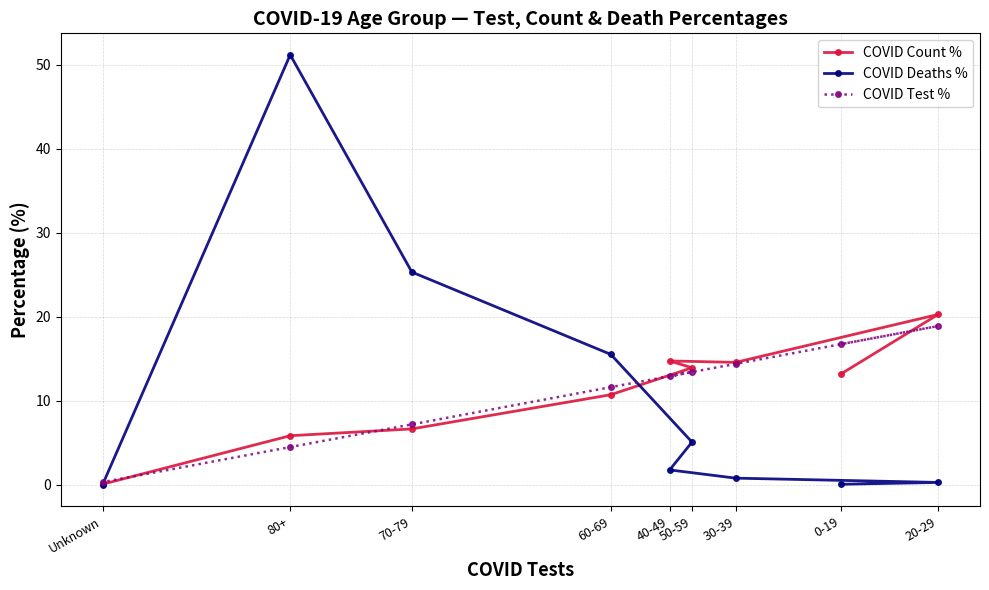

How many lines are shown in the chart?

3